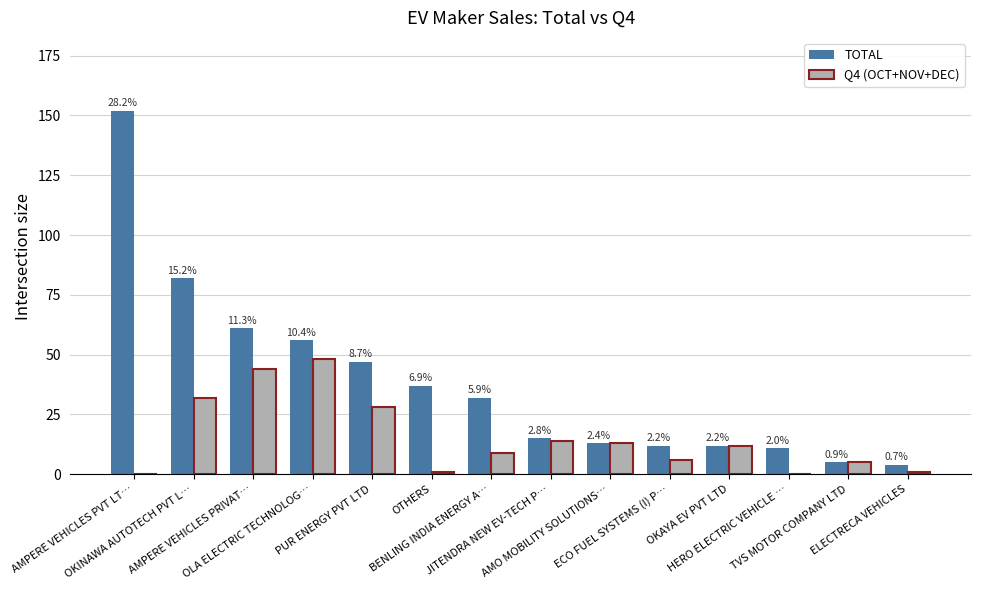

The Q4 (OCT+NOV+DEC) series shows 0 at AMPERE VEHICLES PVT LT…. True or false?

True